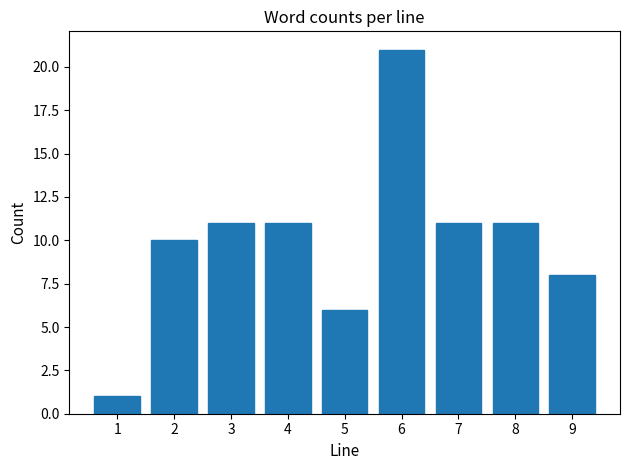

Over which range of the x-axis is the bar tallest?

5.5 to 6.5